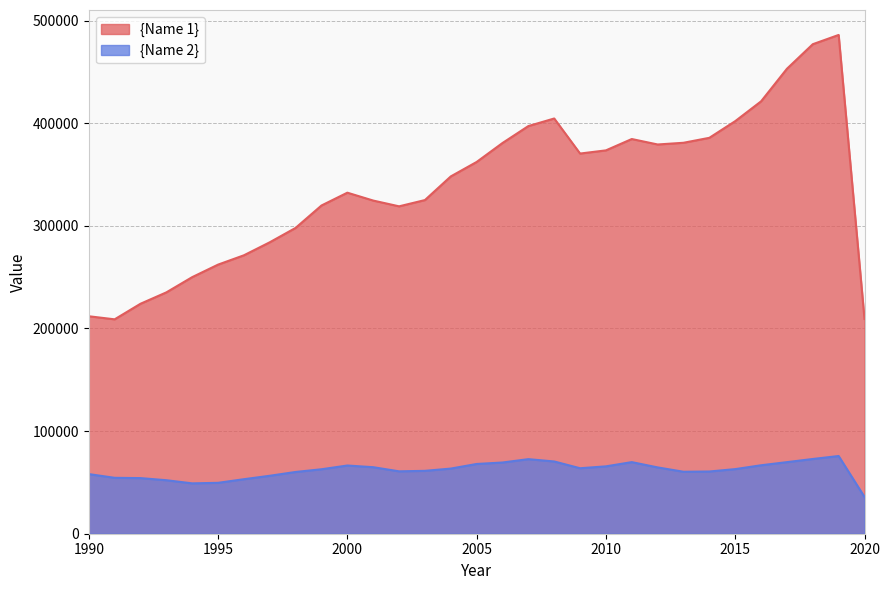

What are all the series names shown in the legend?

{Name 1}, {Name 2}